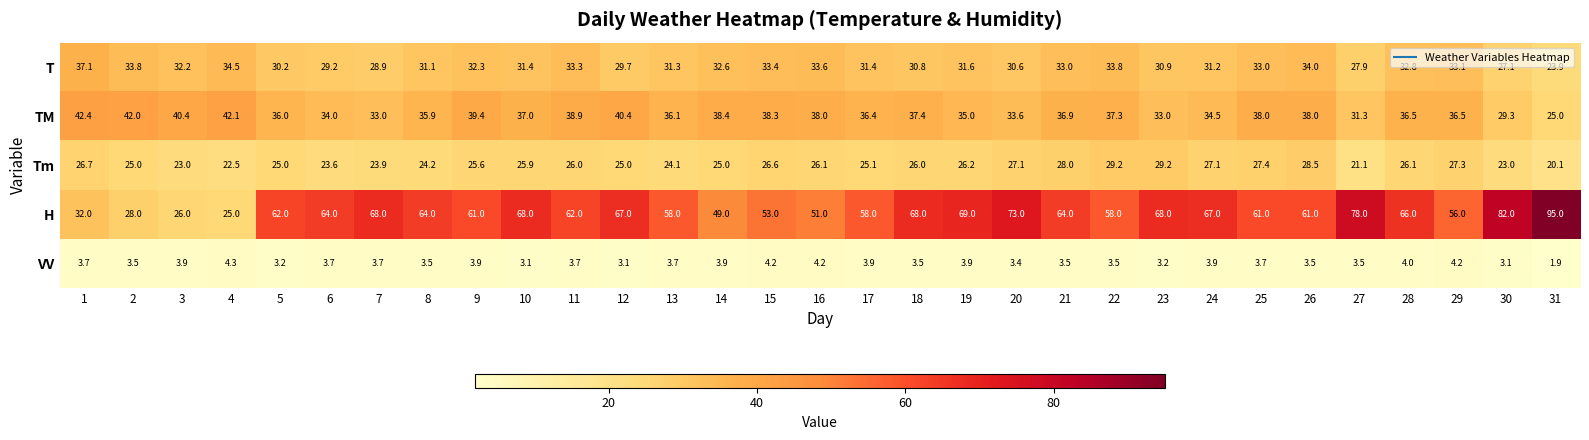

The TM series shows 19.4 at 27. True or false?

False